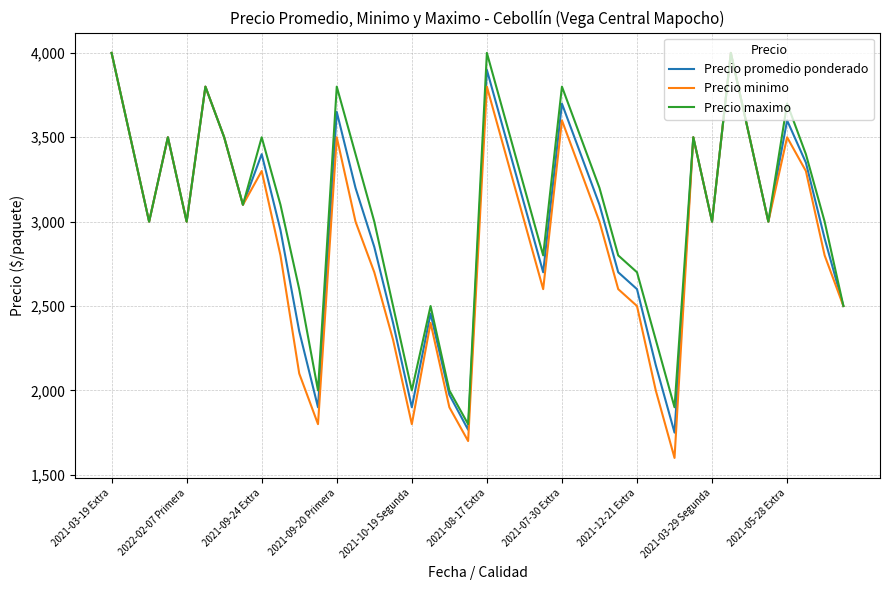

The value of Precio promedio ponderado at 2022-02-07 Primera is 4673. True or false?

False